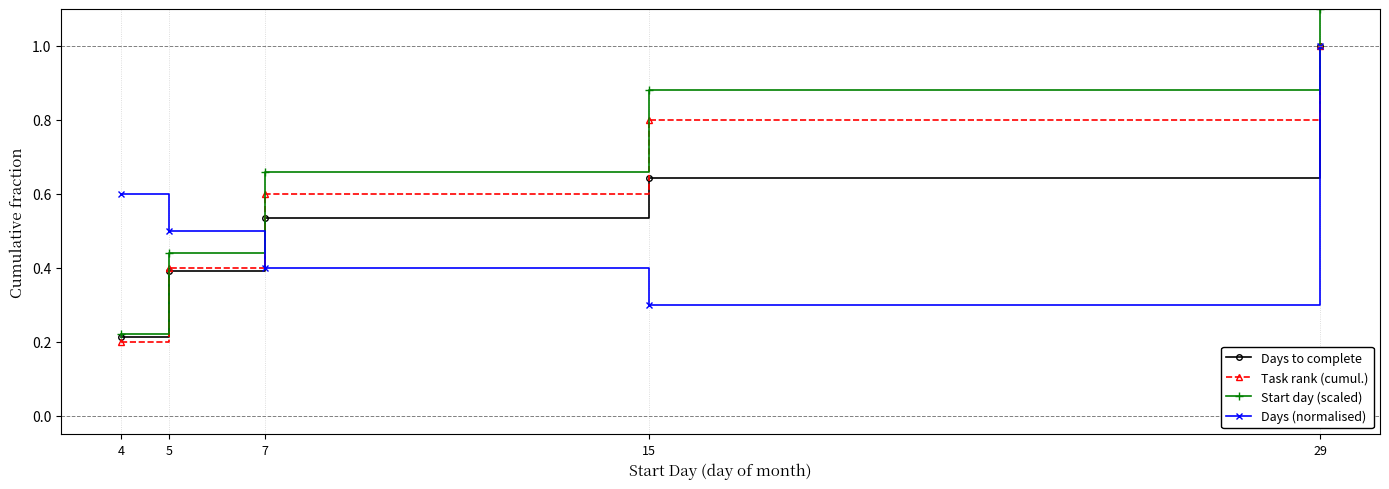

What is the maximum value for Days to complete?

1.0